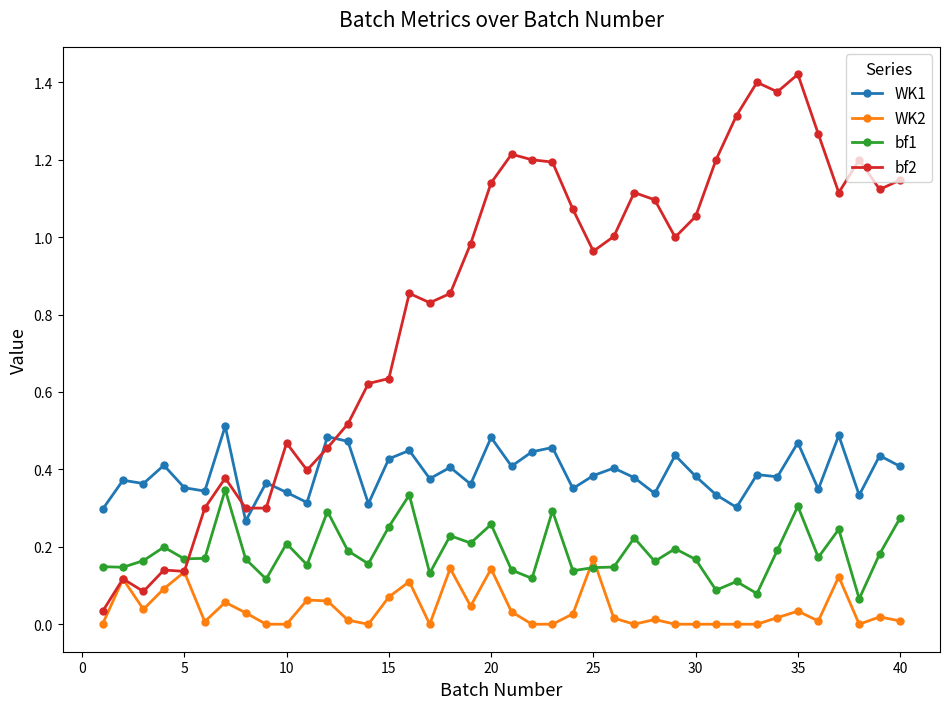

List the series in order of their overall mean, lowest first.

WK2, bf1, WK1, bf2